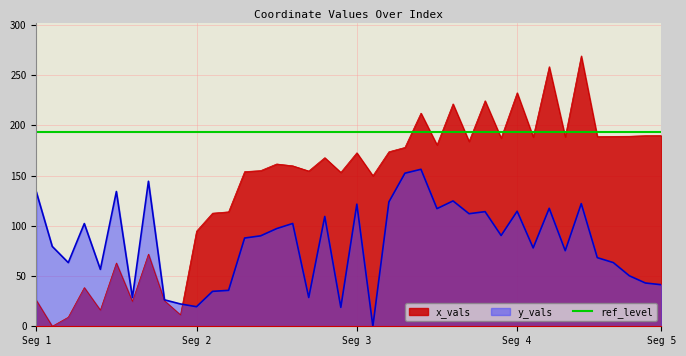

How many interior local valleys does the x_vals series have?

13